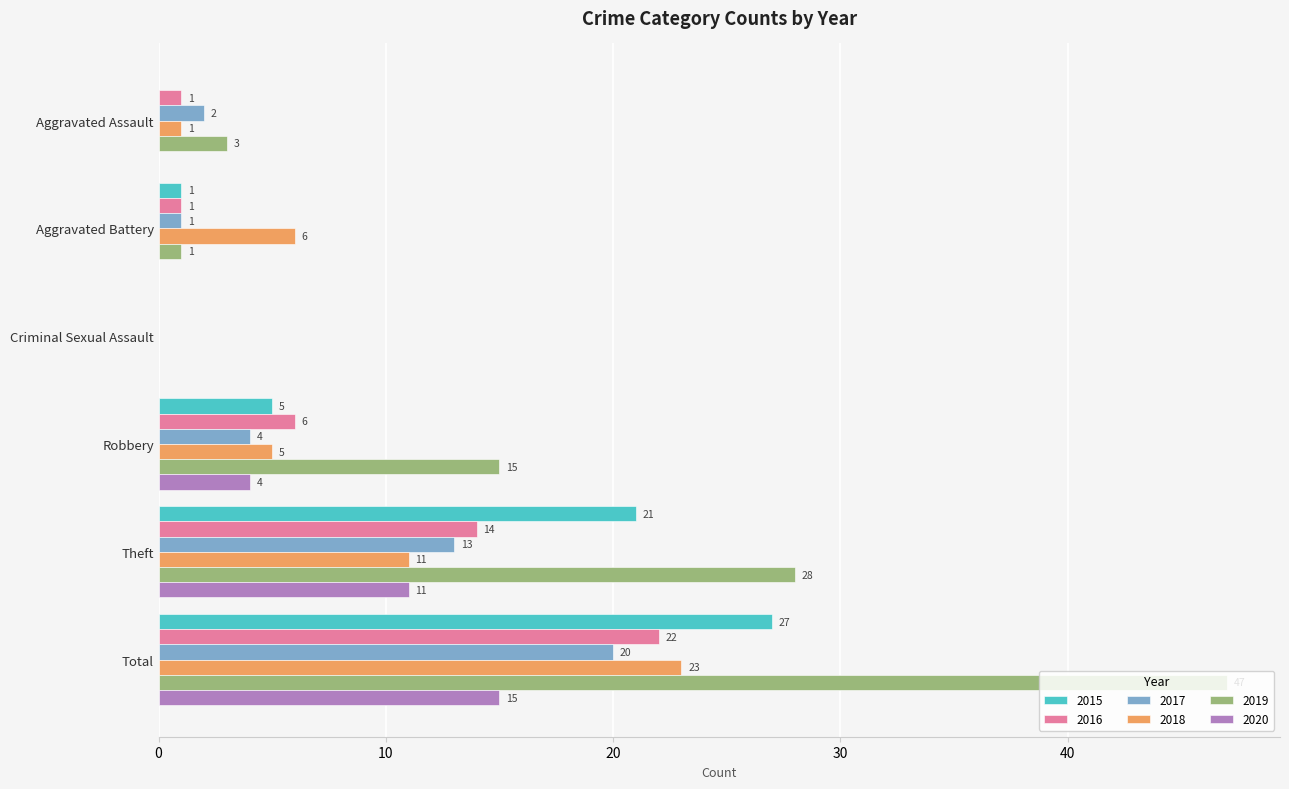

Read the 2020 value at Robbery.

4